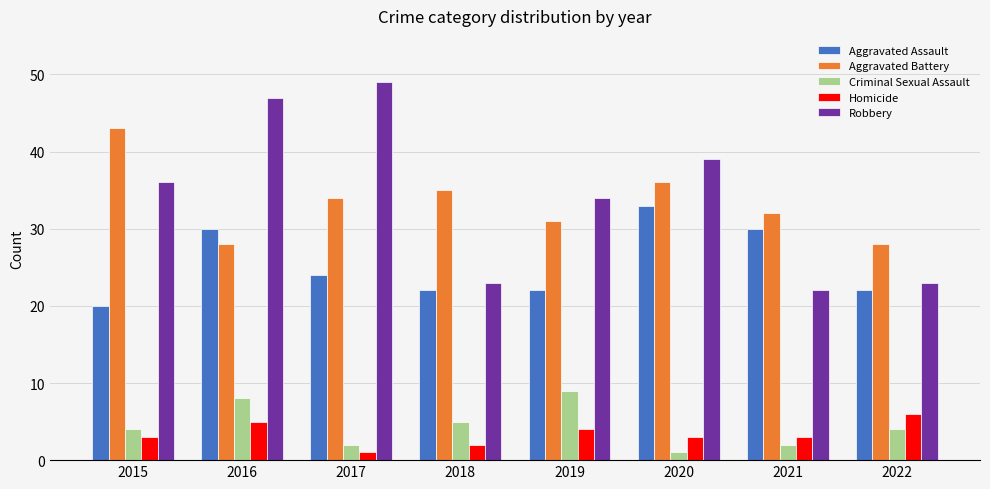

Between 2017 and 2022, which series saw the biggest shift?

Robbery